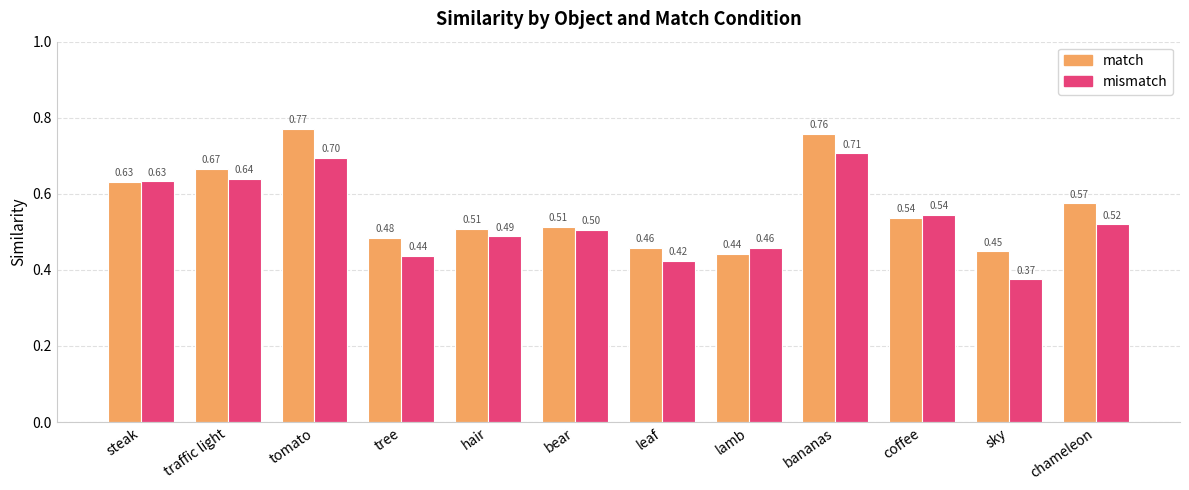

Rank the series at sky from lowest to highest value.

mismatch, match